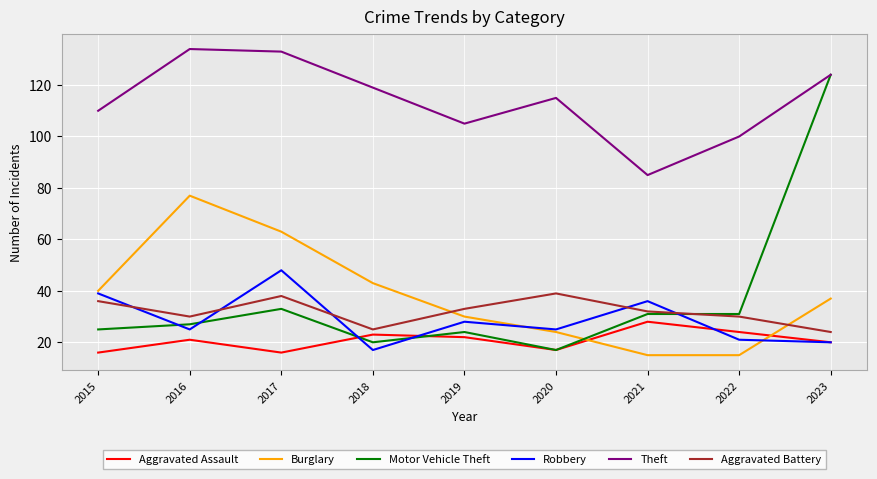

What is the difference between the highest and lowest values at 2015?

94